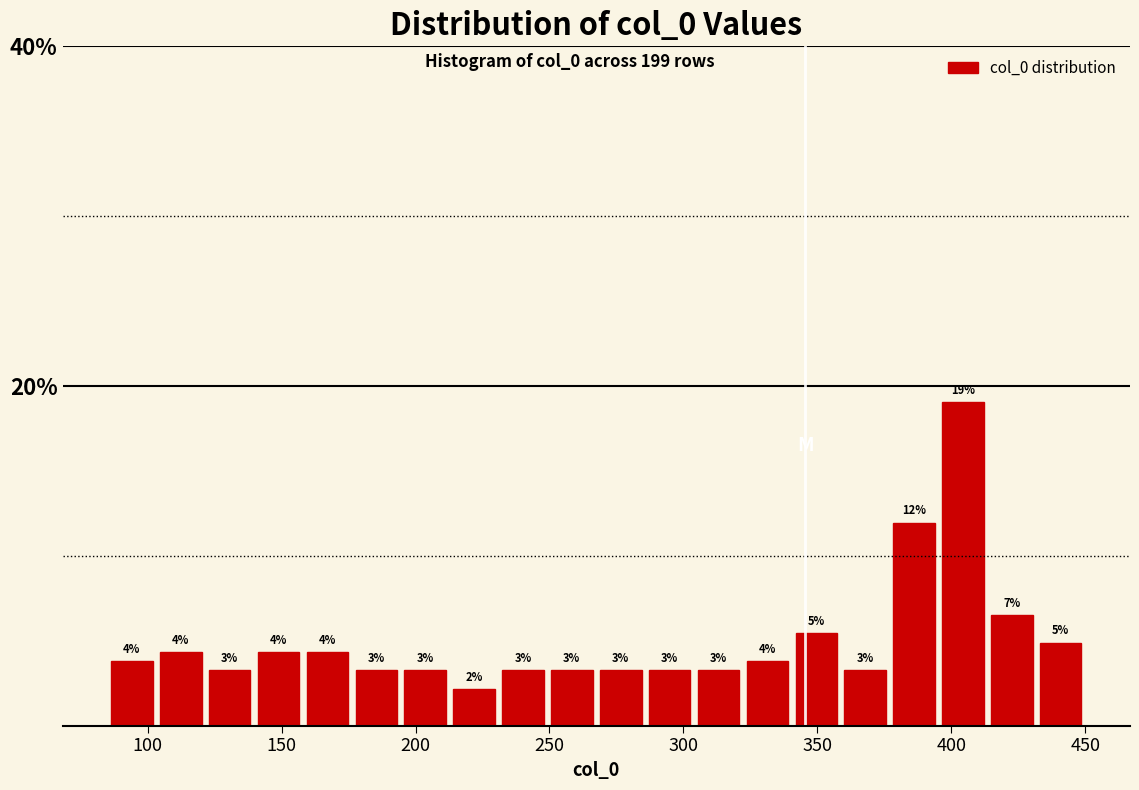

Around what value on the x-axis is the tallest bar? Give the approximate position of its centre, as read against the axis.

405